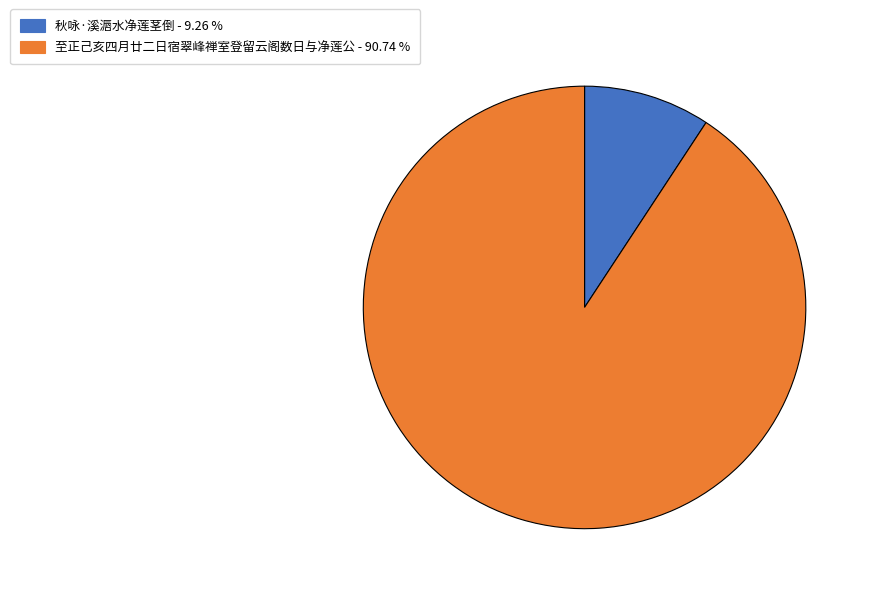

The 至正己亥四月廿二日宿翠峰禅室登留云阁数日与净莲公 slice represents 98% of the pie. True or false?

False